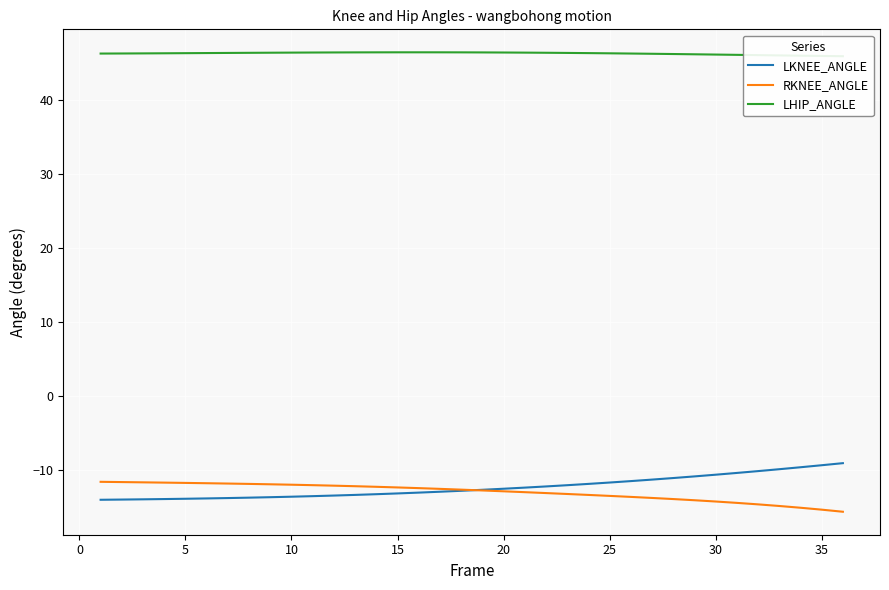

What is the highest value of the LKNEE_ANGLE series?

-9.1